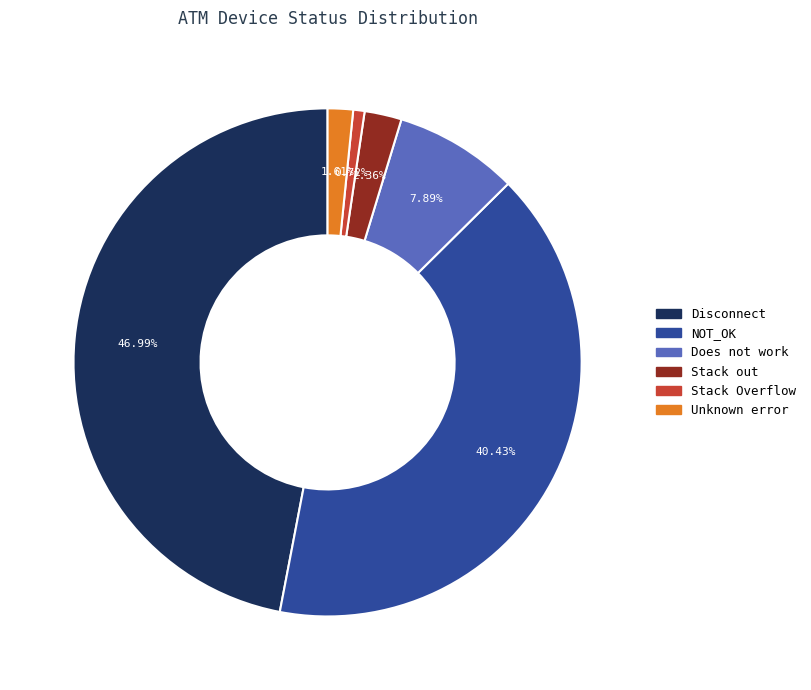

What is the total percentage of Stack Overflow and Stack out?

3.1%